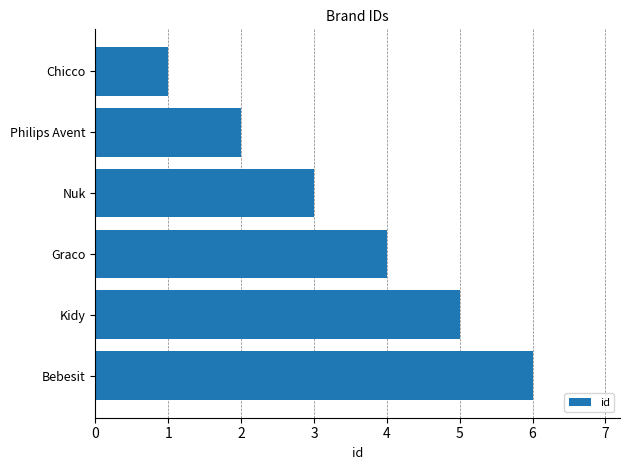

What value does the data have at Graco?

4